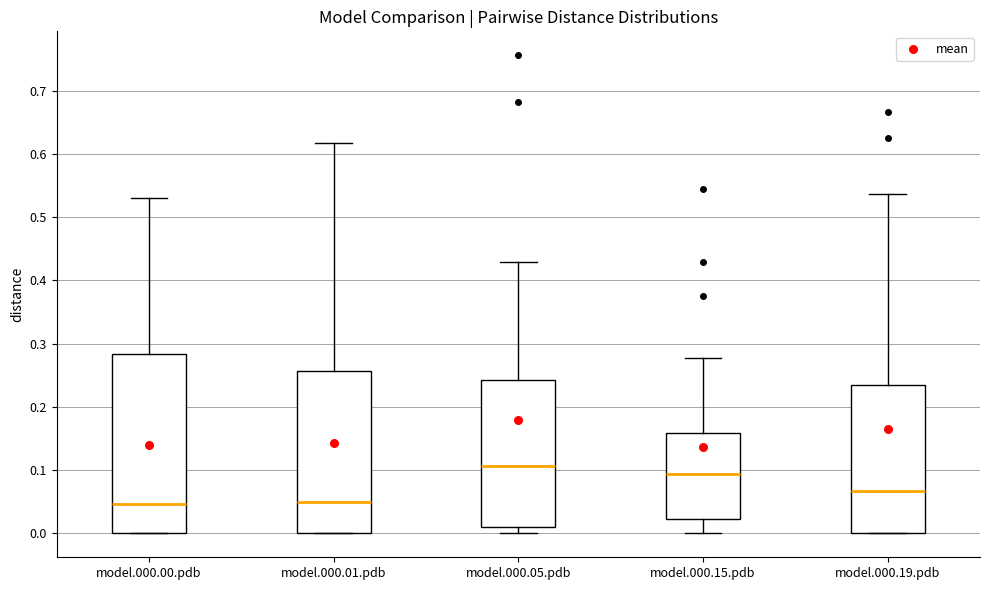

Which box is the tallest, from its lower edge to its upper edge?

model.000.00.pdb